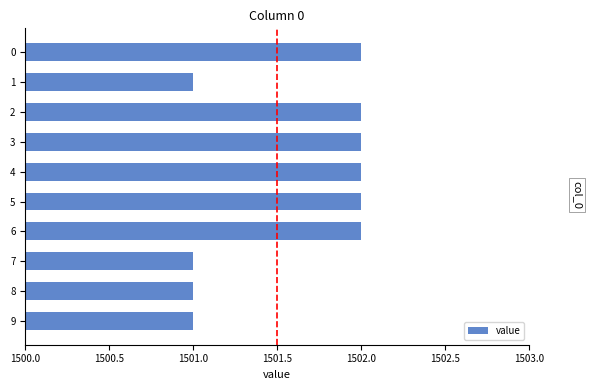

Does the chart contain stacked bars?

No